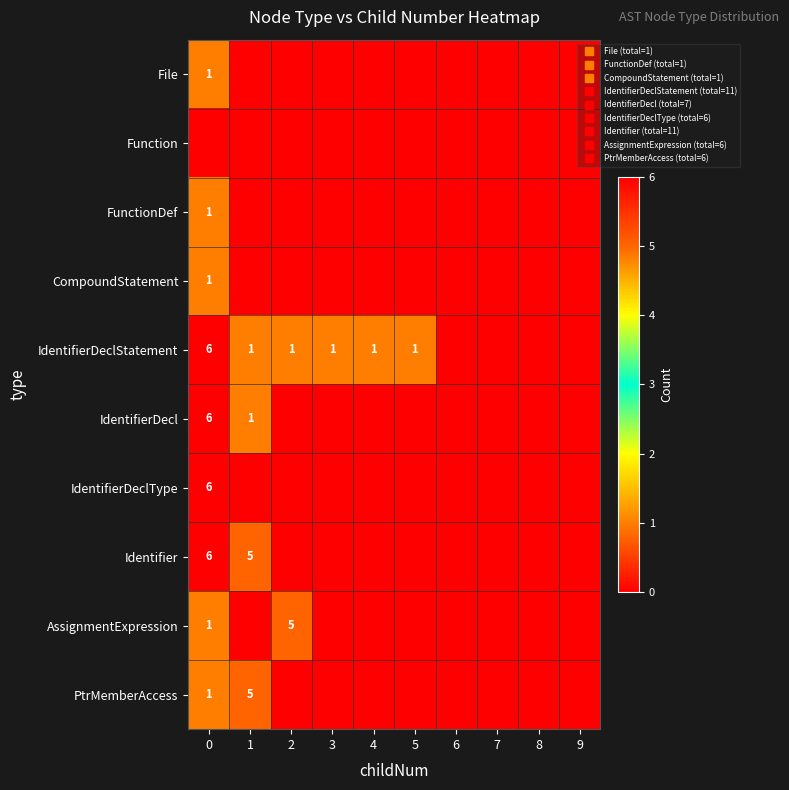

Which series has the largest total across all categories?

row_4